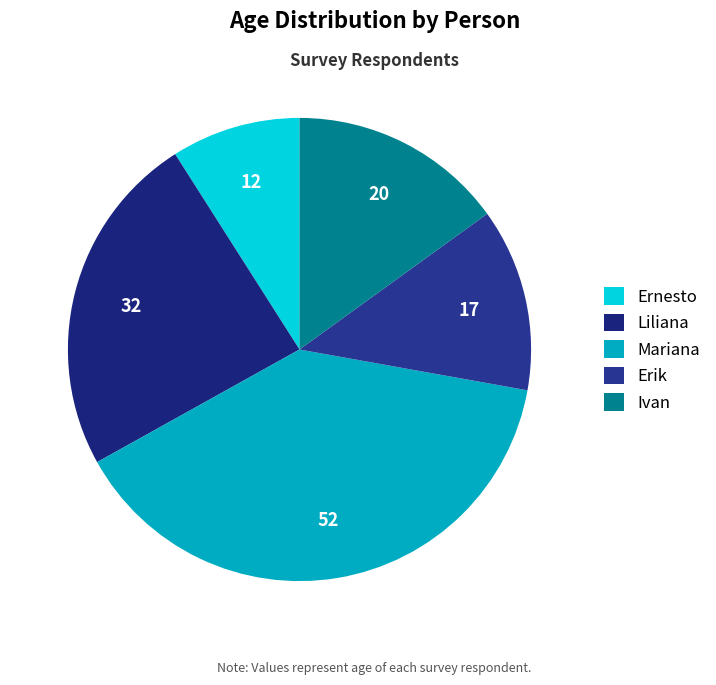

To the nearest percent, what is the combined percentage of Erik and Mariana?

52%